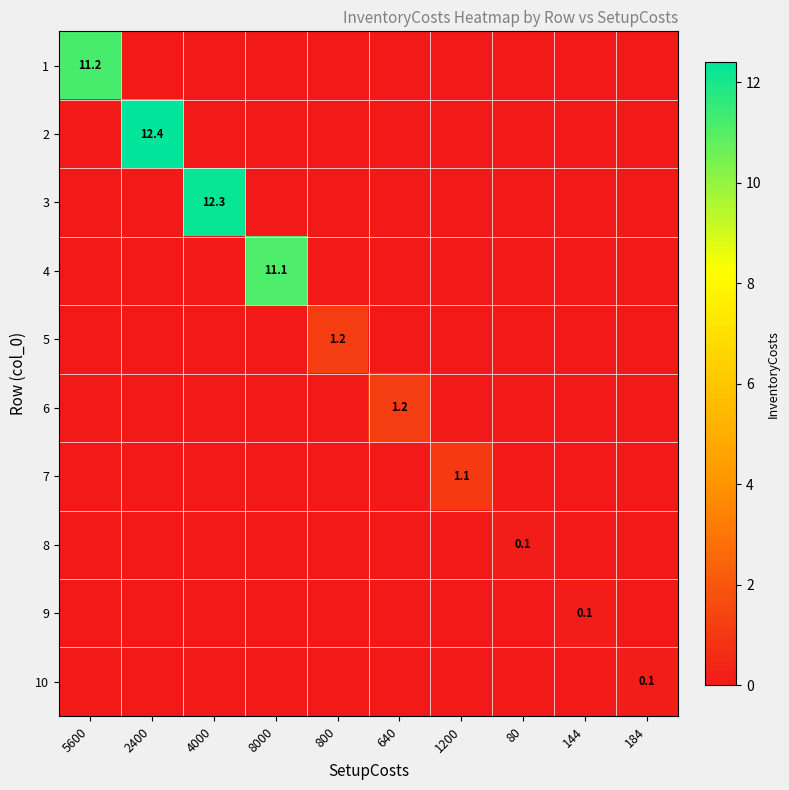

At how many categories does at least one series exceed 8?

4